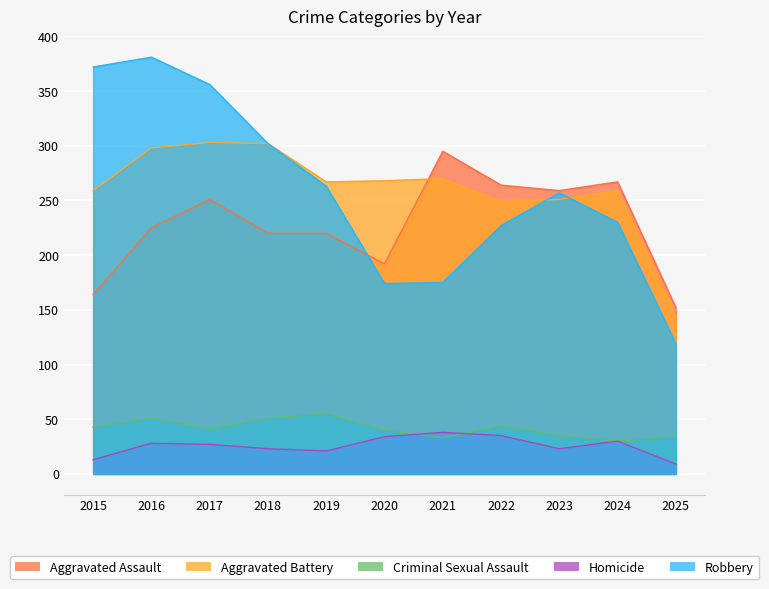

Reading right to left, list all the values displayed in this chart.

Aggravated Assault: 152	267	259	264	295	192	220	220	251	225	164
Aggravated Battery: 144	259	251	249	270	268	267	302	303	298	259
Criminal Sexual Assault: 34	30	35	44	33	40	55	51	41	51	43
Homicide: 9	30	23	35	38	34	21	23	27	28	13
Robbery: 119	230	257	227	175	174	263	302	356	381	372